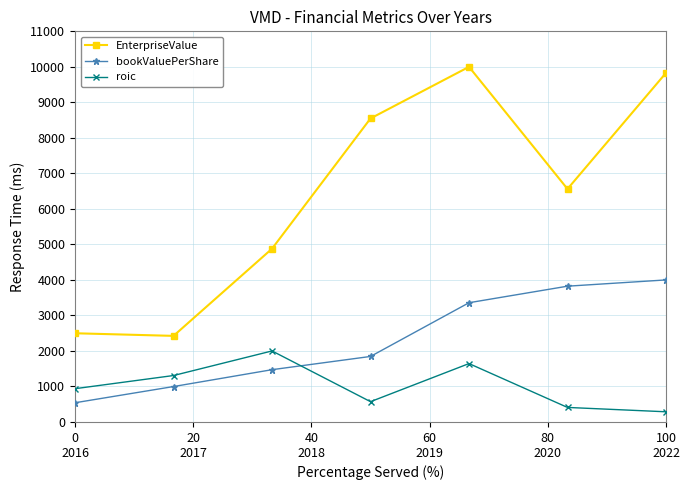

Reading left to right, list all the values displayed in this chart.

EnterpriseValue: 2498.0	2424.3	4878.9	8546.9	10000.0	6561.7	9829.5
bookValuePerShare: 541.1	997.4	1472.3	1845.1	3357.9	3823.7	4000.0
roic: 937.2	1308.0	2000.0	571.7	1644.4	409.5	286.8